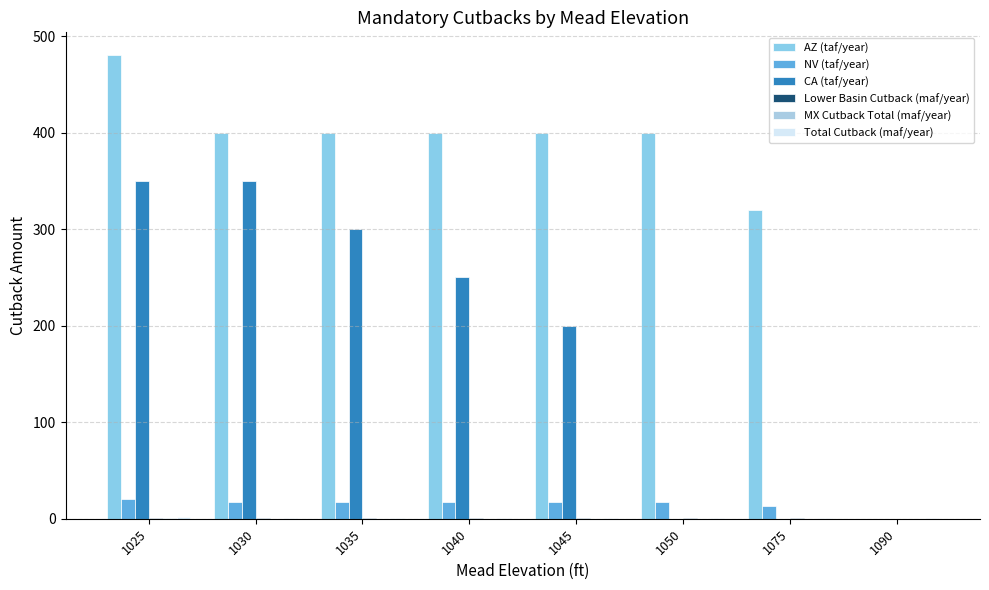

How many distinct data groups are displayed?

6